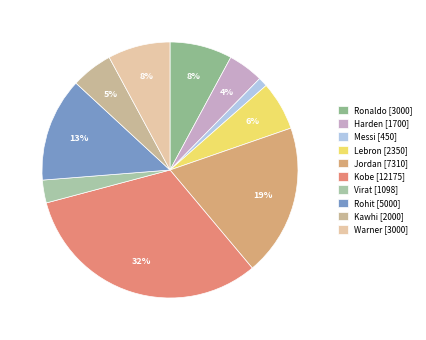

Is there any slice that represents more than half of the pie?

No